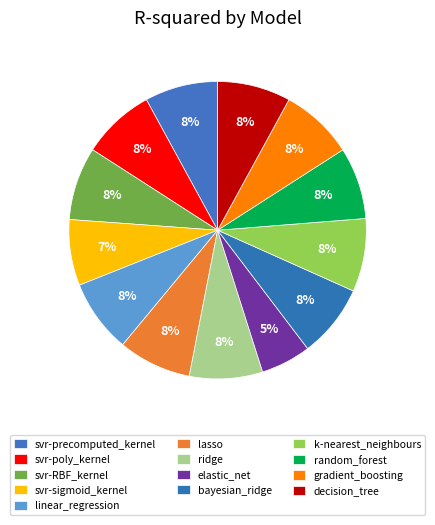

Do ridge and bayesian_ridge together represent more than half of the pie?

No